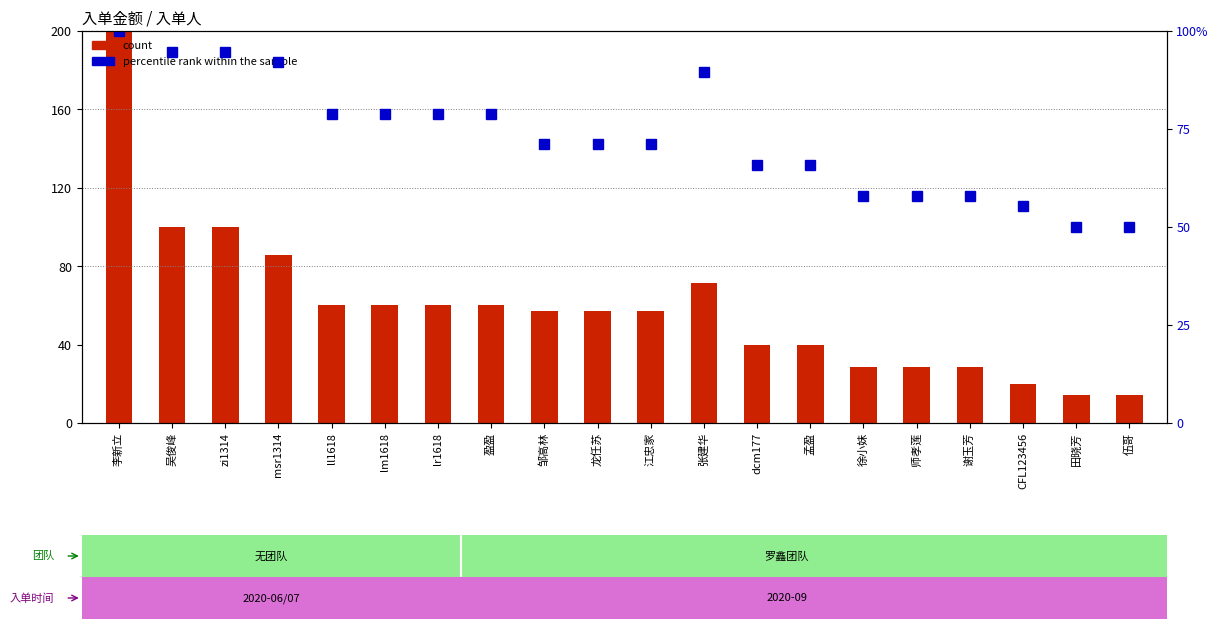

Reading right to left, transcribe all the data shown in this chart.

count: 伍哥=14.3	田晓芳=14.3	CFL123456=20.0	谢玉芳=28.6	师孝莲=28.6	徐小妹=28.6	孟盈=40.0	dcm177=40.0	张建华=71.4	江忠家=57.1	龙任苏=57.1	邹高林=57.1	盈盈=60.0	lr1618=60.0	lm1618=60.0	ll1618=60.0	msr1314=85.7	zi1314=100.0	吴俊峰=100.0	李新立=200.0
percentile rank within the sample: 伍哥=50.0	田晓芳=50.0	CFL123456=55.3	谢玉芳=57.9	师孝莲=57.9	徐小妹=57.9	孟盈=65.8	dcm177=65.8	张建华=89.5	江忠家=71.1	龙任苏=71.1	邹高林=71.1	盈盈=78.9	lr1618=78.9	lm1618=78.9	ll1618=78.9	msr1314=92.1	zi1314=94.7	吴俊峰=94.7	李新立=100.0